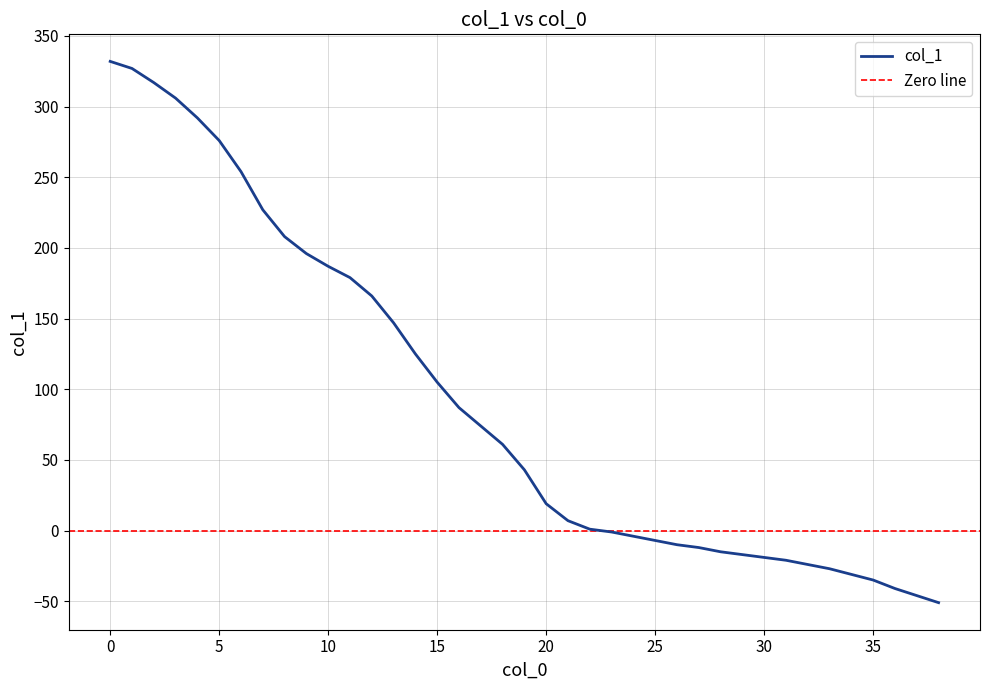

How many distinct data groups are displayed?

1